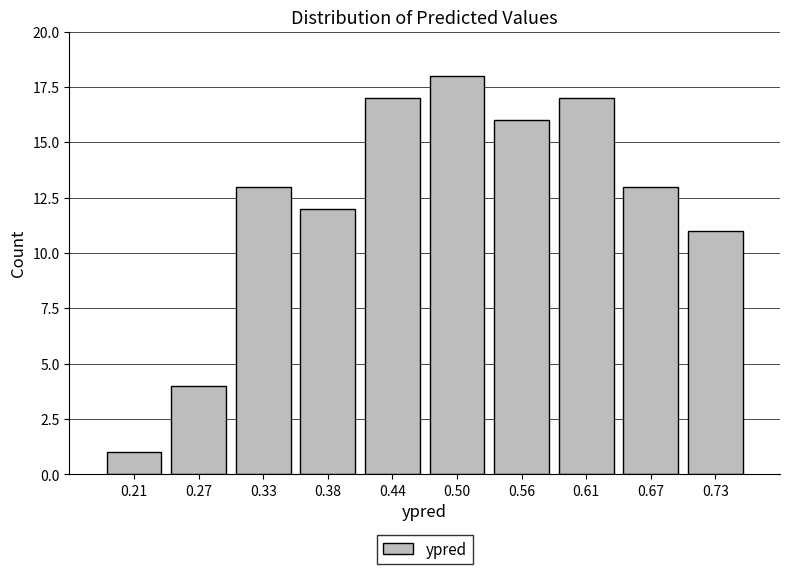

Reading left to right, transcribe this chart: for each bar, give the range it covers on the x-axis and its height. Neither the bar edges nor the heights are printed on the chart, so give them approximately, as read against the axes.

0.18 to 0.24: 1
0.24 to 0.30: 4
0.30 to 0.36: 13
0.36 to 0.41: 12
0.41 to 0.47: 17
0.47 to 0.53: 18
0.53 to 0.59: 16
0.59 to 0.64: 17
0.64 to 0.70: 13
0.70 to 0.76: 11